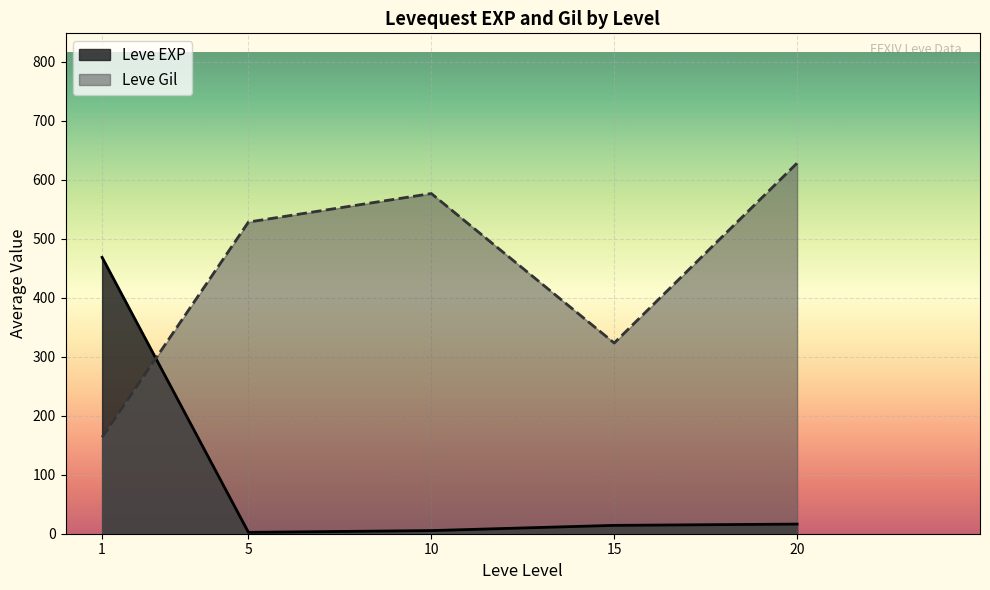

What is the maximum value for Leve EXP?

468.5